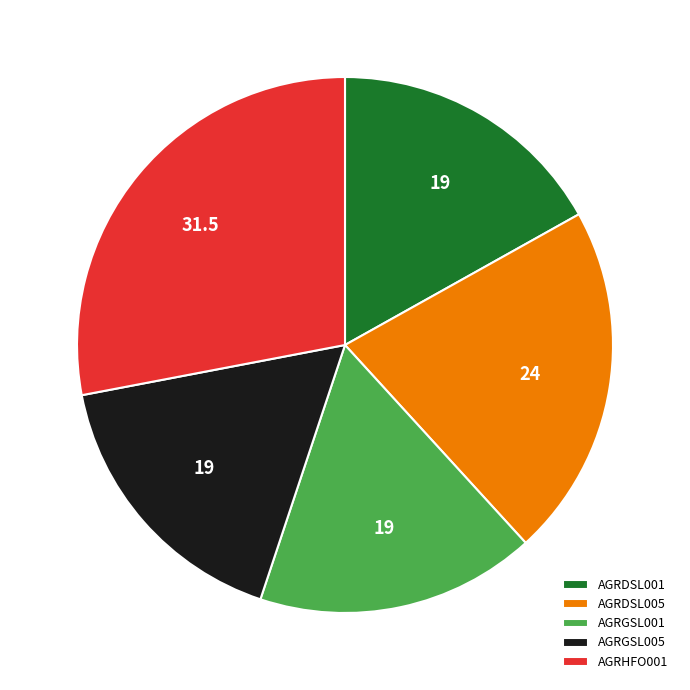

Approximately how many times larger is the value at AGRGSL001 compared to AGRGSL005?

1.0